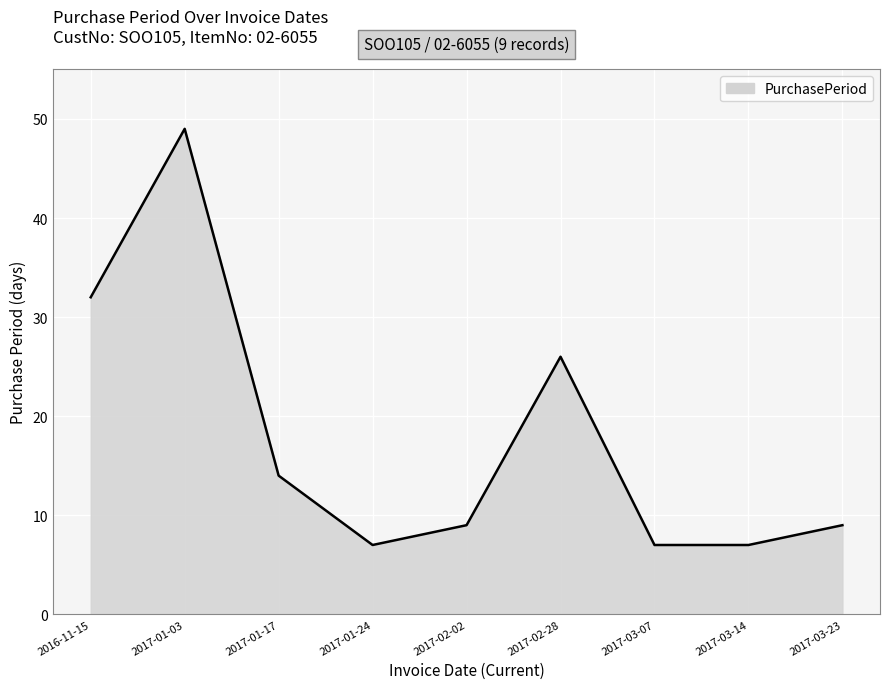

Where is the data nearest to the value 28?

2017-02-28